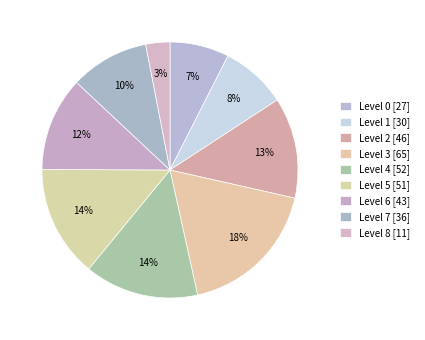

Count the number of slices in the pie.

9